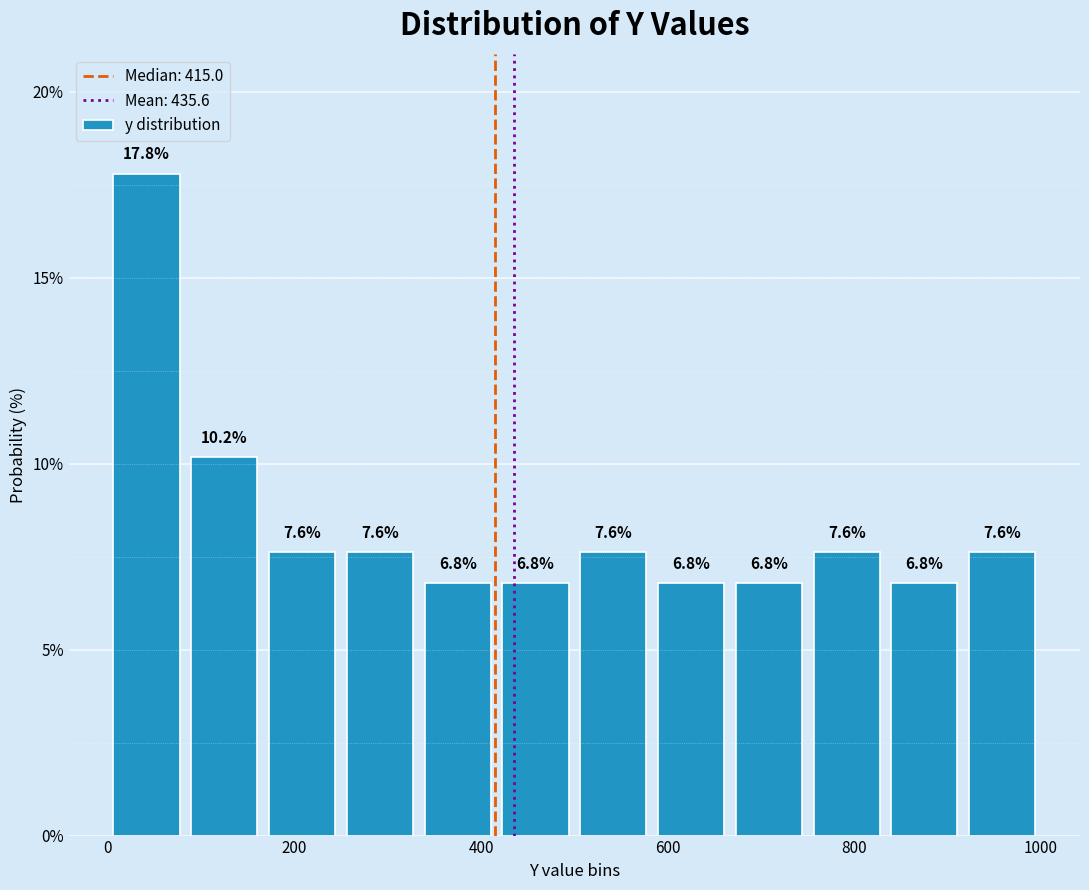

What is the height of the bar covering 80 to 160 on the x-axis? The bar edges are not printed on the chart, so give them approximately, as read against the axis.

10.2